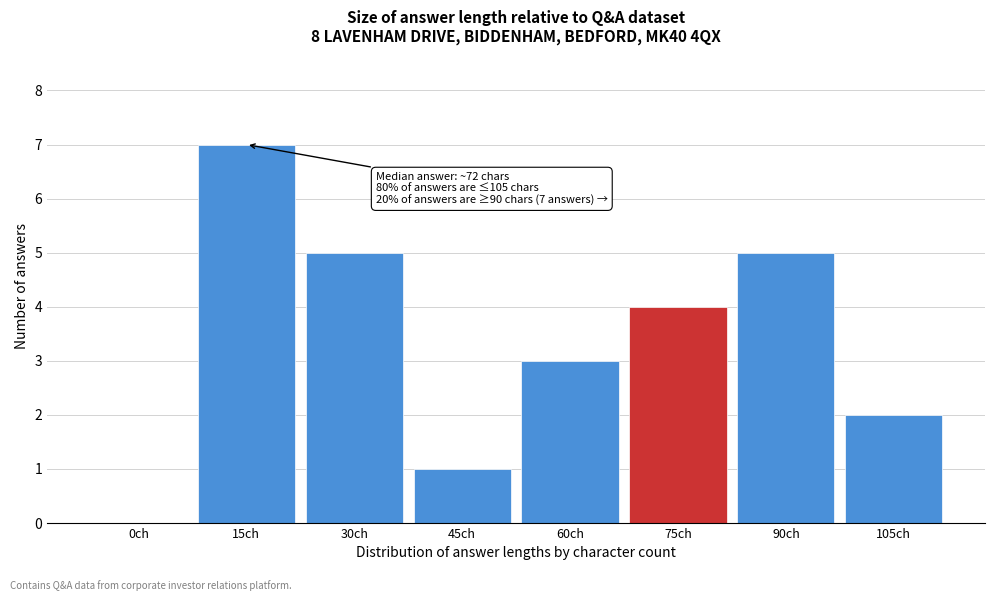

Reading left to right, extract all data points from this chart.

0ch=0	15ch=7	30ch=5	45ch=1	60ch=3	75ch=4	90ch=5	105ch=2